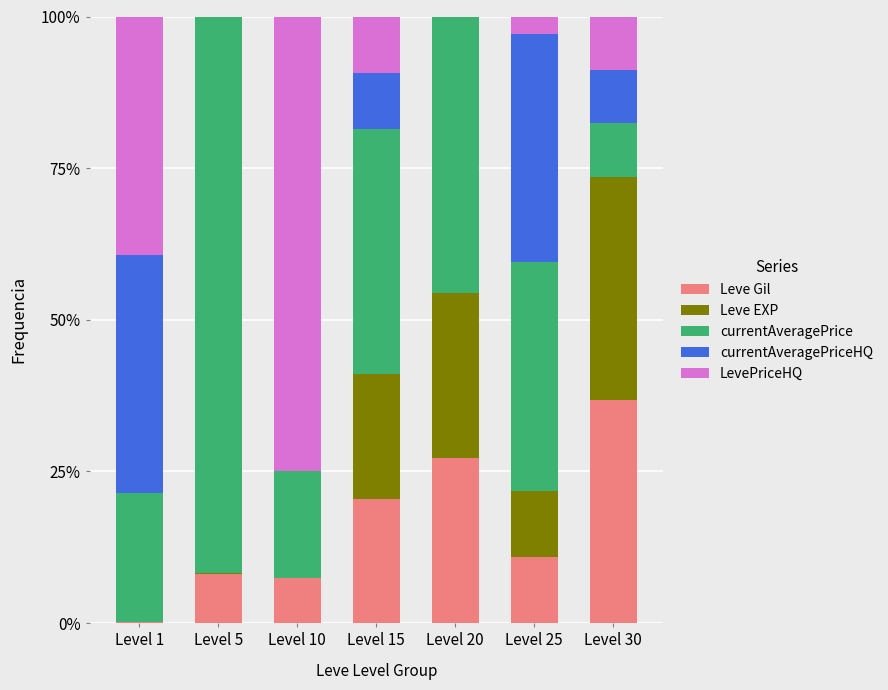

Is it true that Leve Gil equals 28.1 at Level 15?

False